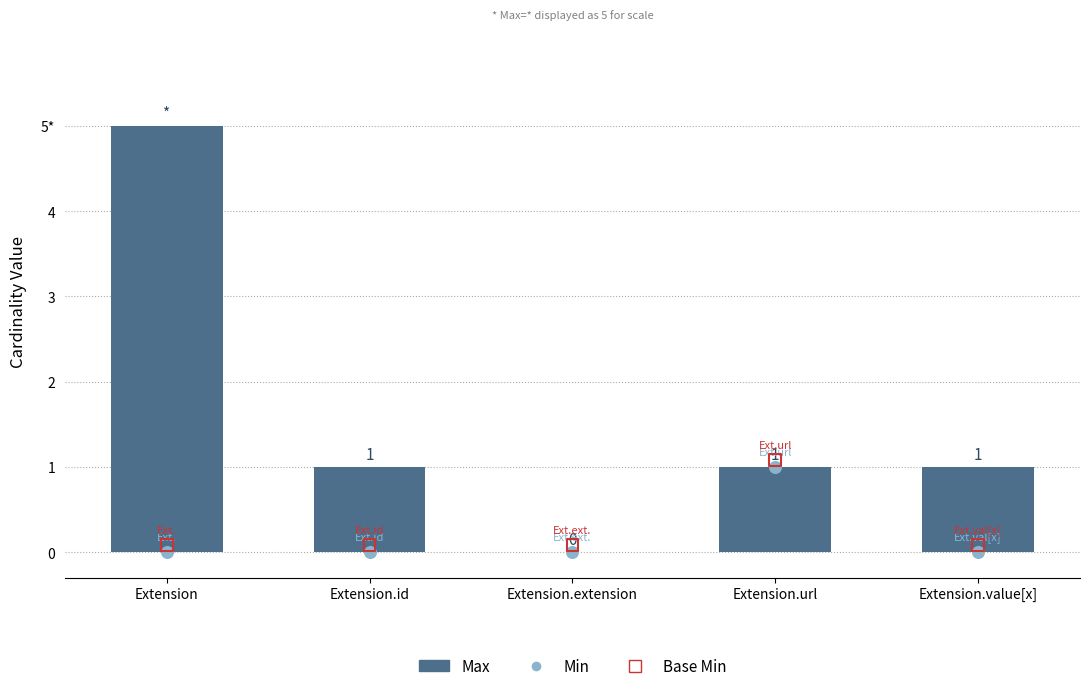

Is the value of Base Min at Extension.url greater than the value of Max at Extension.extension?

Yes